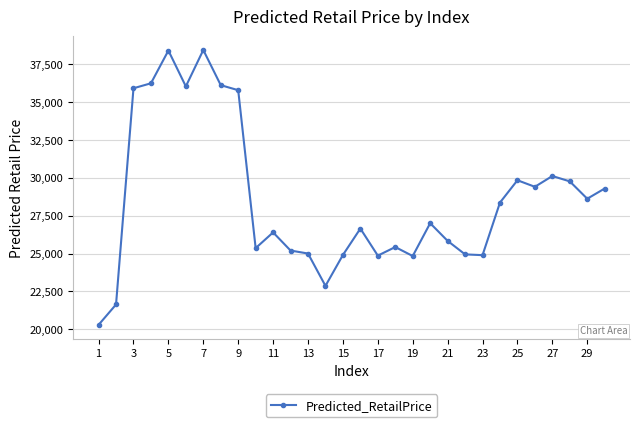

What is the difference between the second highest and minimum values?

18095.7